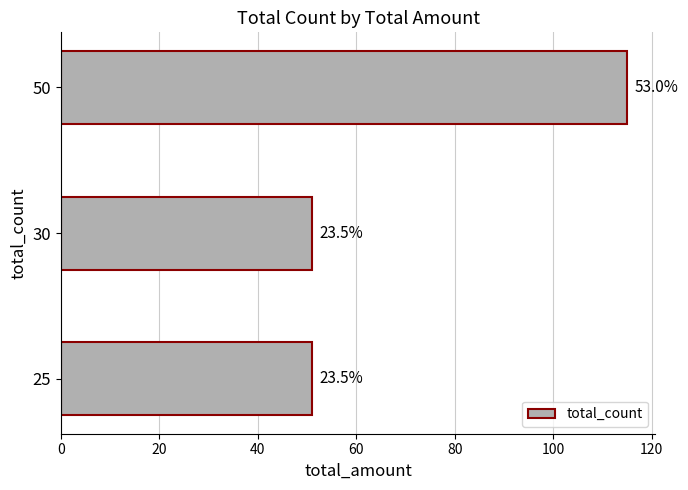

Does the chart contain any negative values?

No